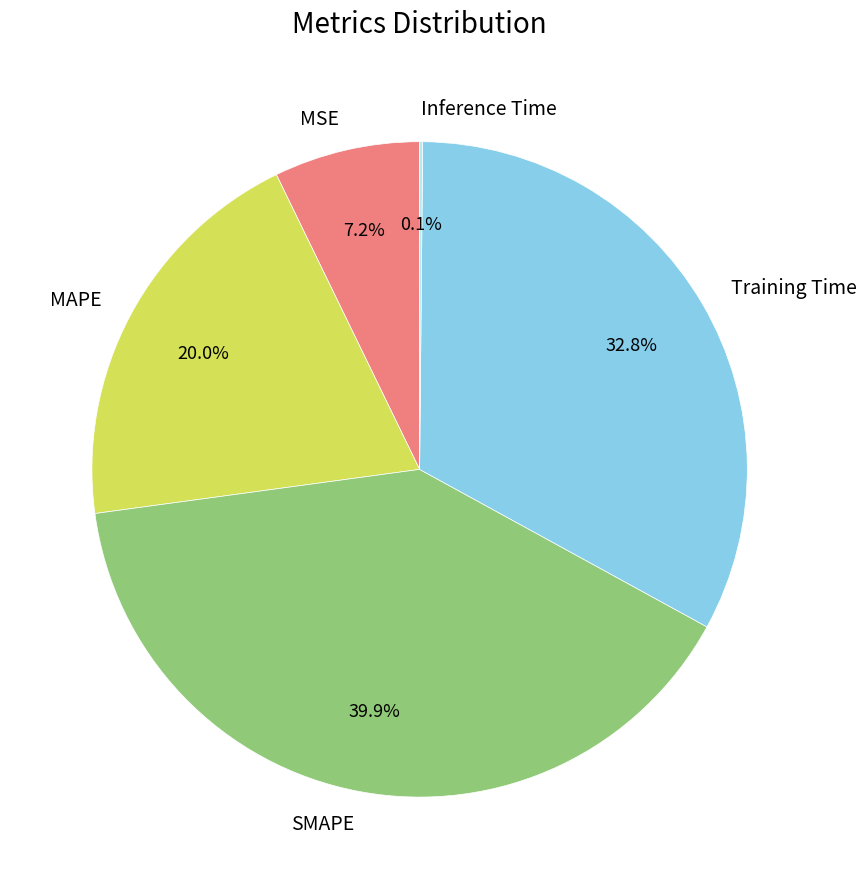

Which slice is the largest?

SMAPE